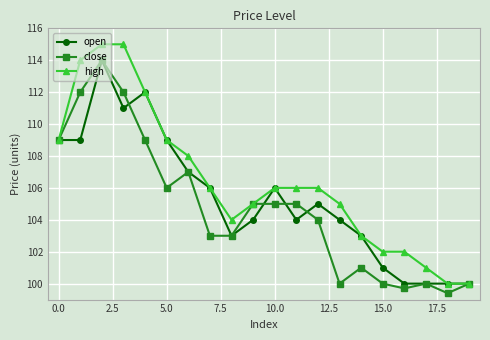

What is the lowest value of the high series?

100.0